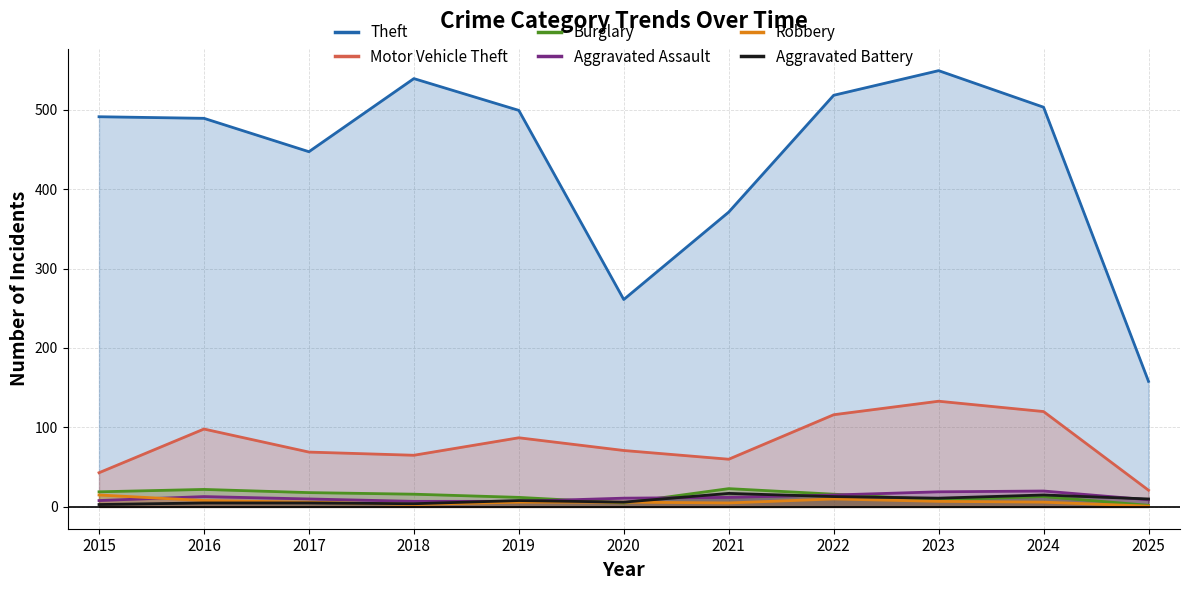

What is the maximum value for Aggravated Assault?

20